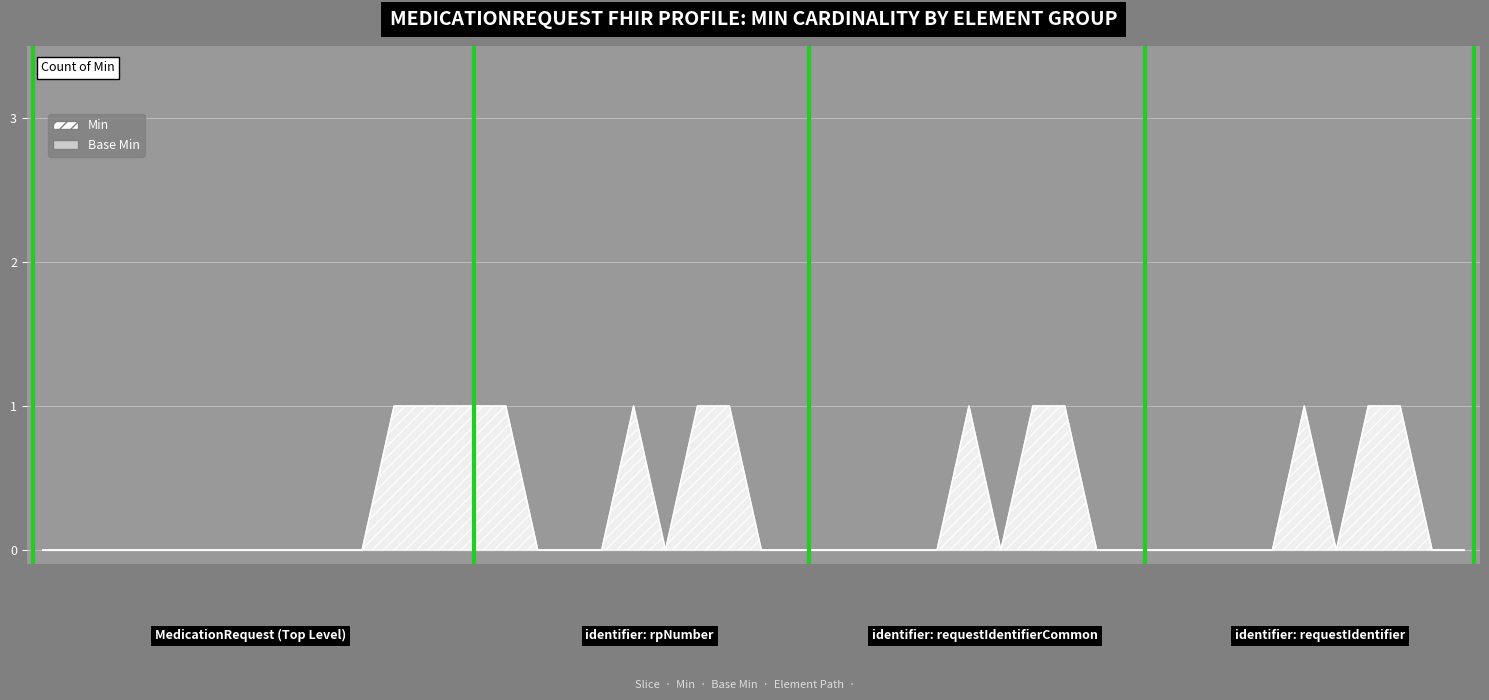

At how many categories does at least one series exceed 0?

3